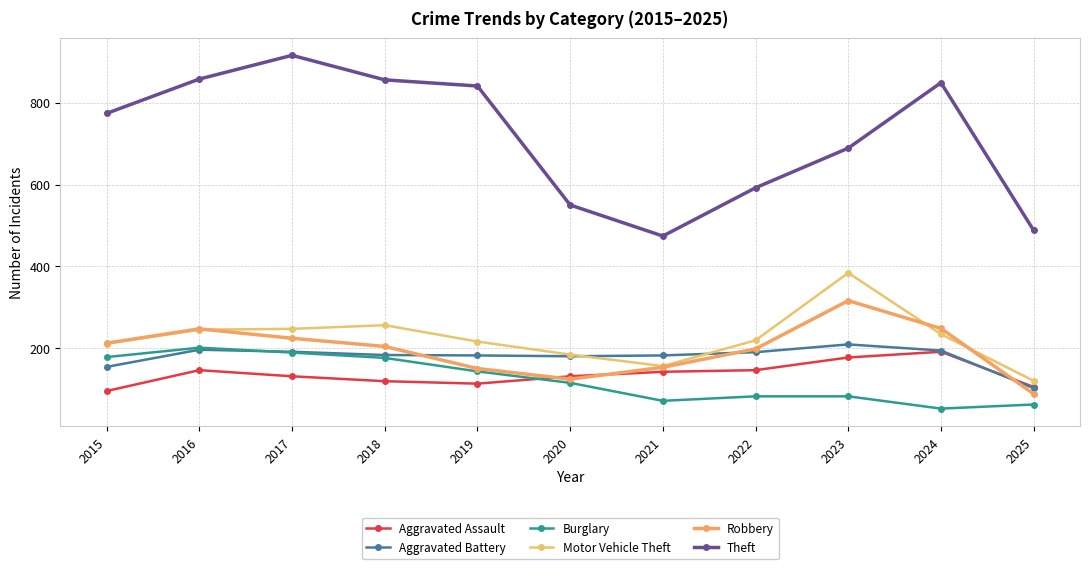

At which category does the chart reach its peak across all series?

2017